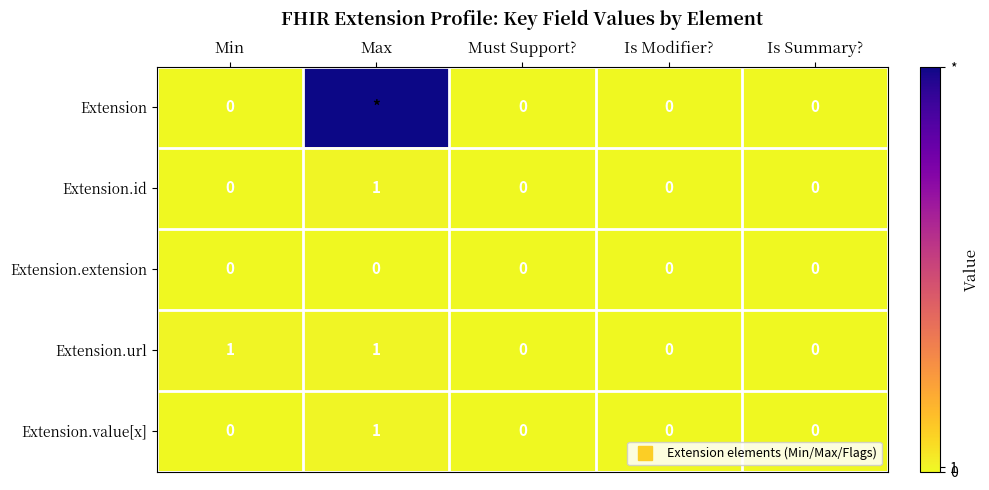

Which series has the largest range (max minus min)?

Extension